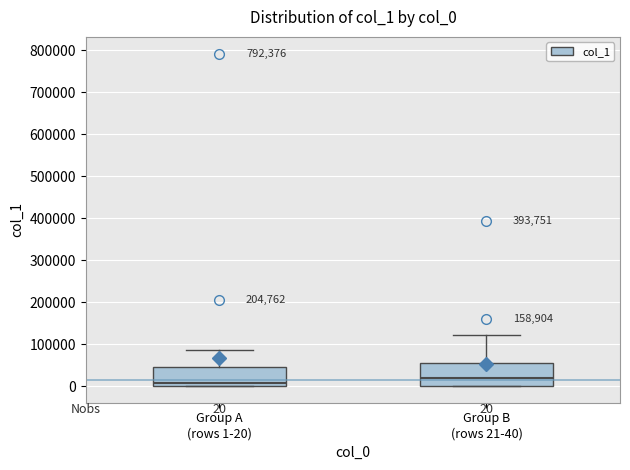

Which box has the highest median line?

Group B (rows 21-40)